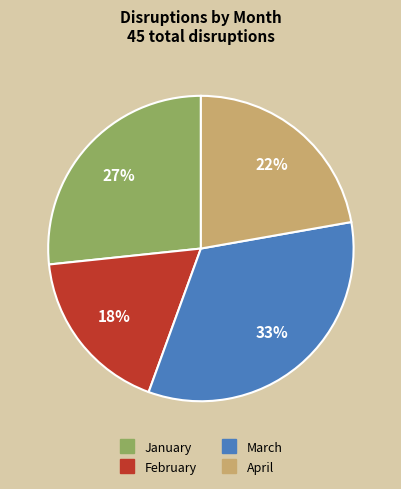

To the nearest percent, what is the average slice percentage?

25%